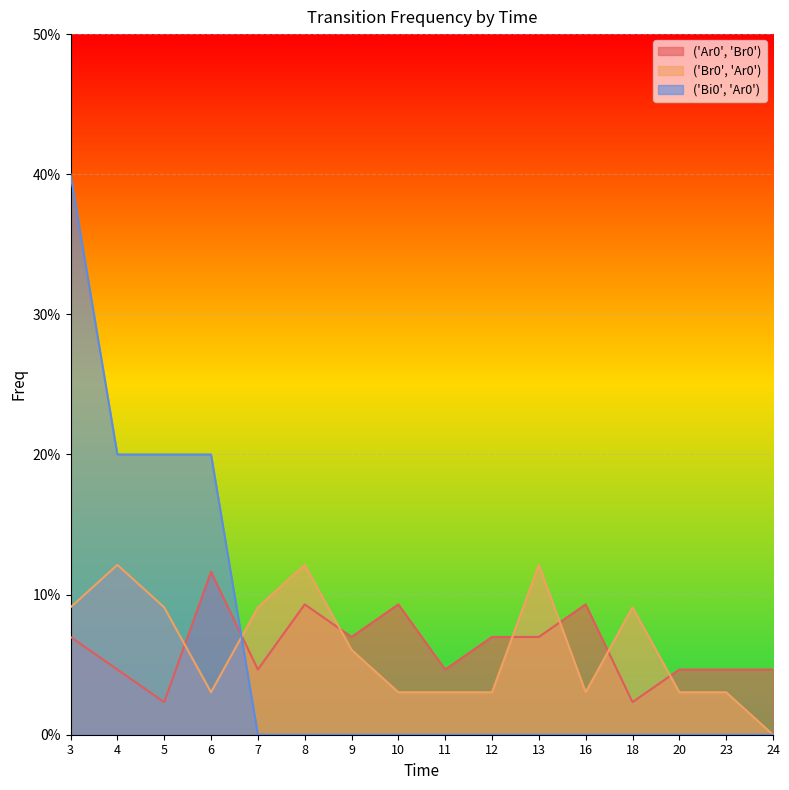

True or false: ('Ar0', 'Br0') has more than 2 points higher than both neighbors.

True